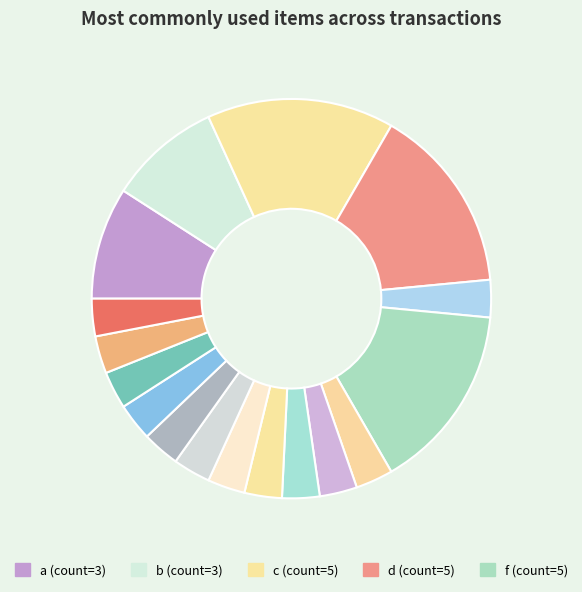

How many slices are in this pie chart?

17